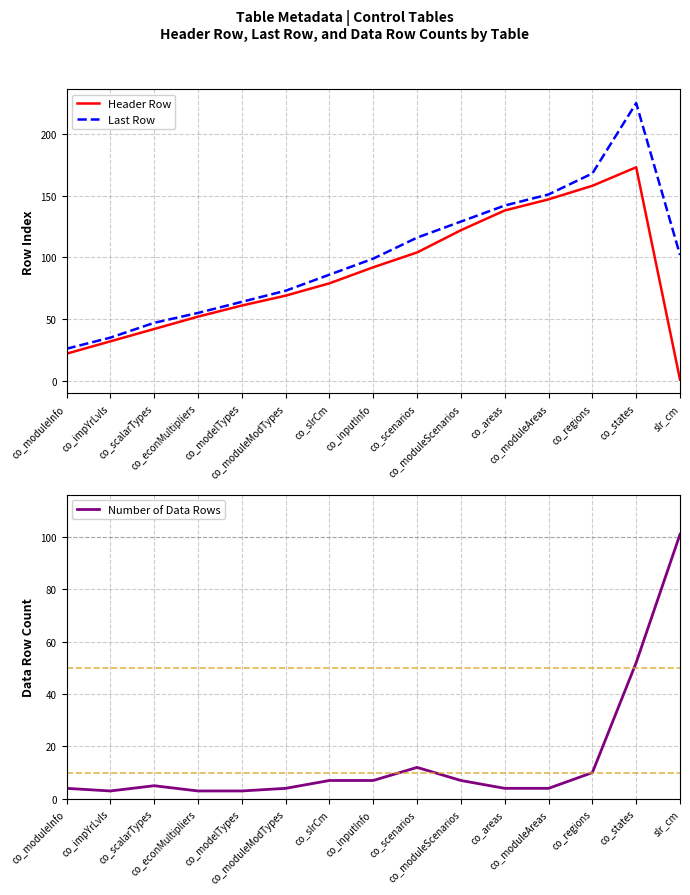

At co_areas, list the series in order from smallest to largest.

Number of Data Rows, Header Row, Last Row